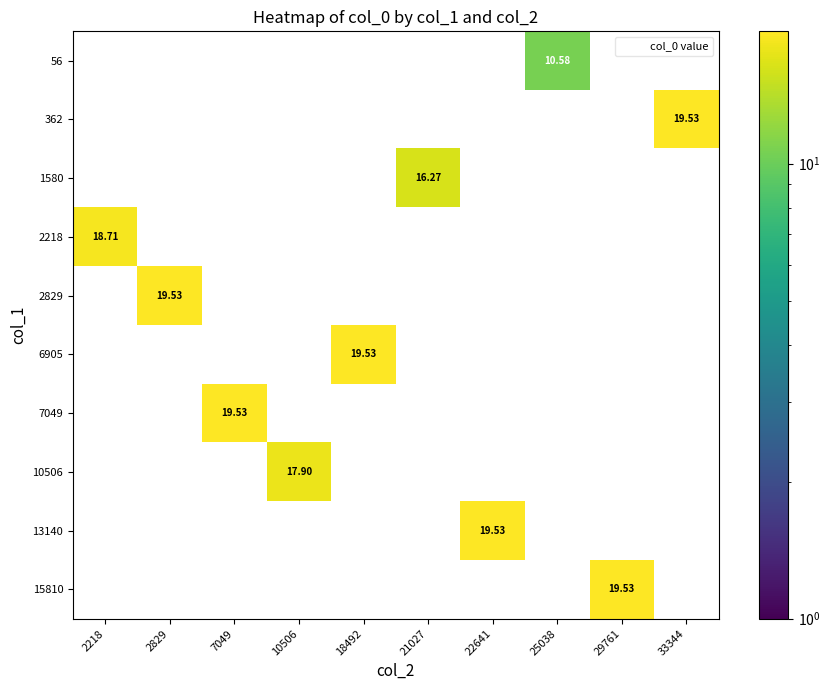

What is the greatest value displayed?

19.5